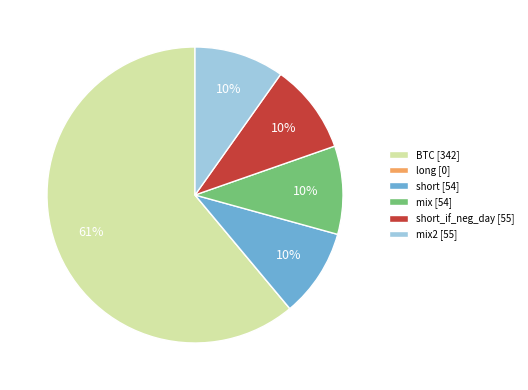

Is it true that short_if_neg_day [55] is 2% of the pie?

False